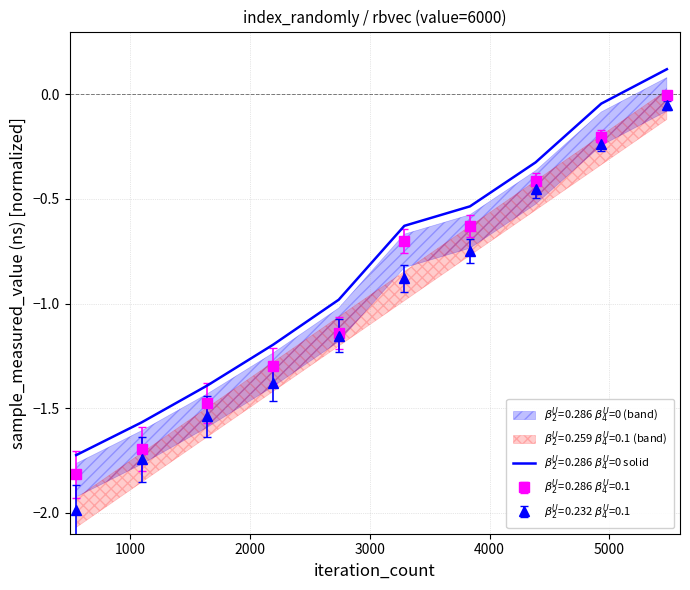

Is it true that iteration_count equals -0.7 at 3836?

True